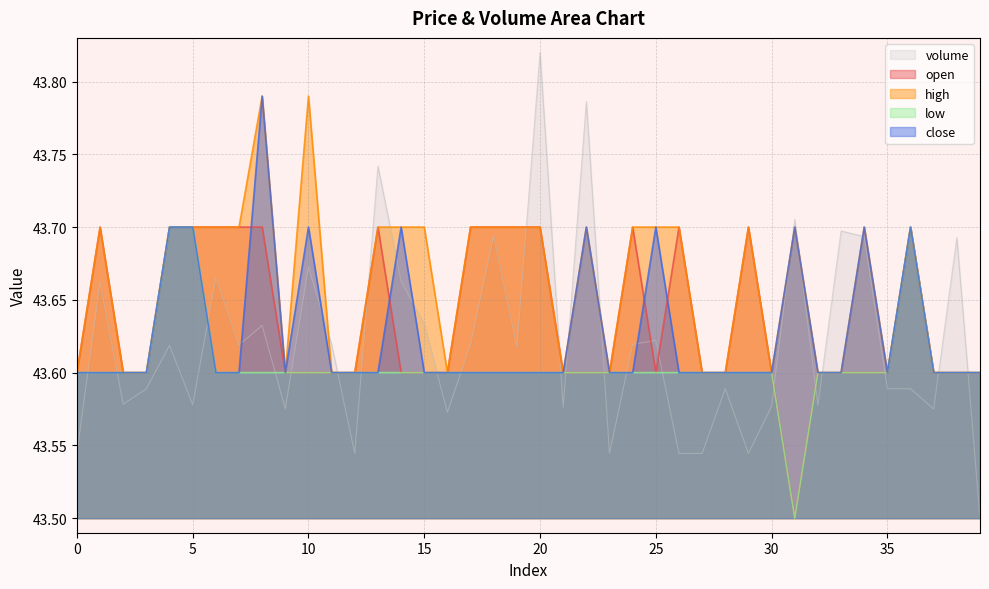

Count the close values in the range 43 to 44.

40